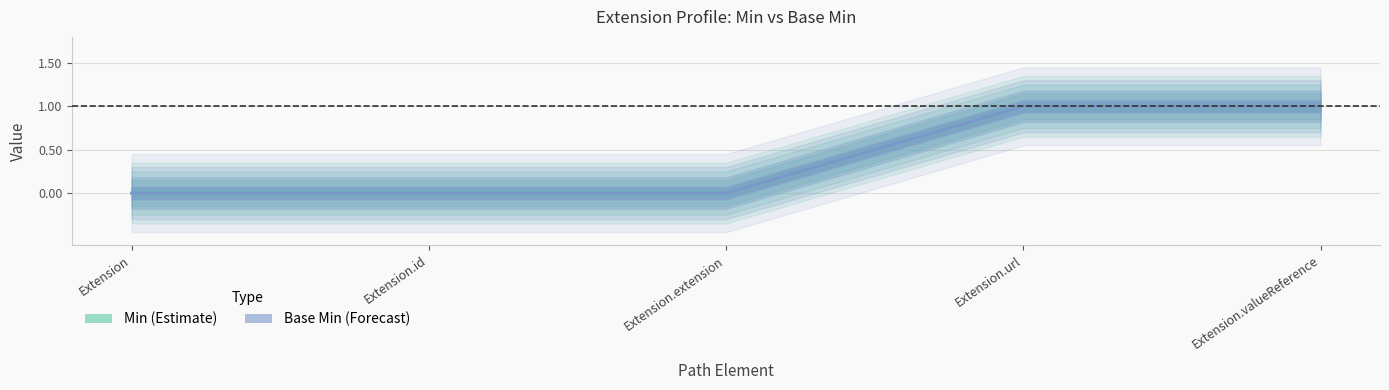

How many lines are shown in the chart?

2